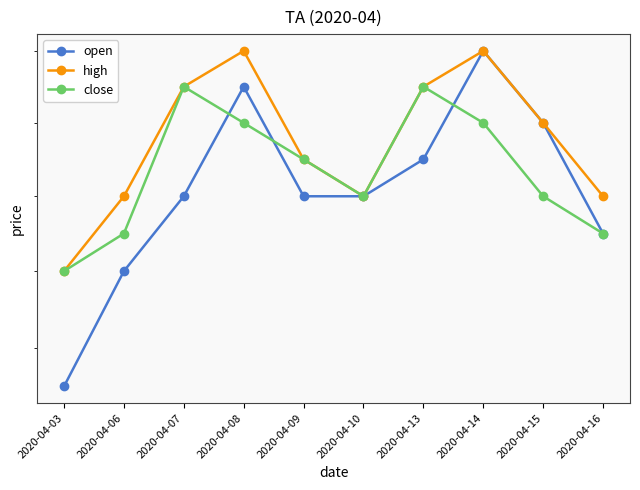

What is the average value of the open series?

0.5